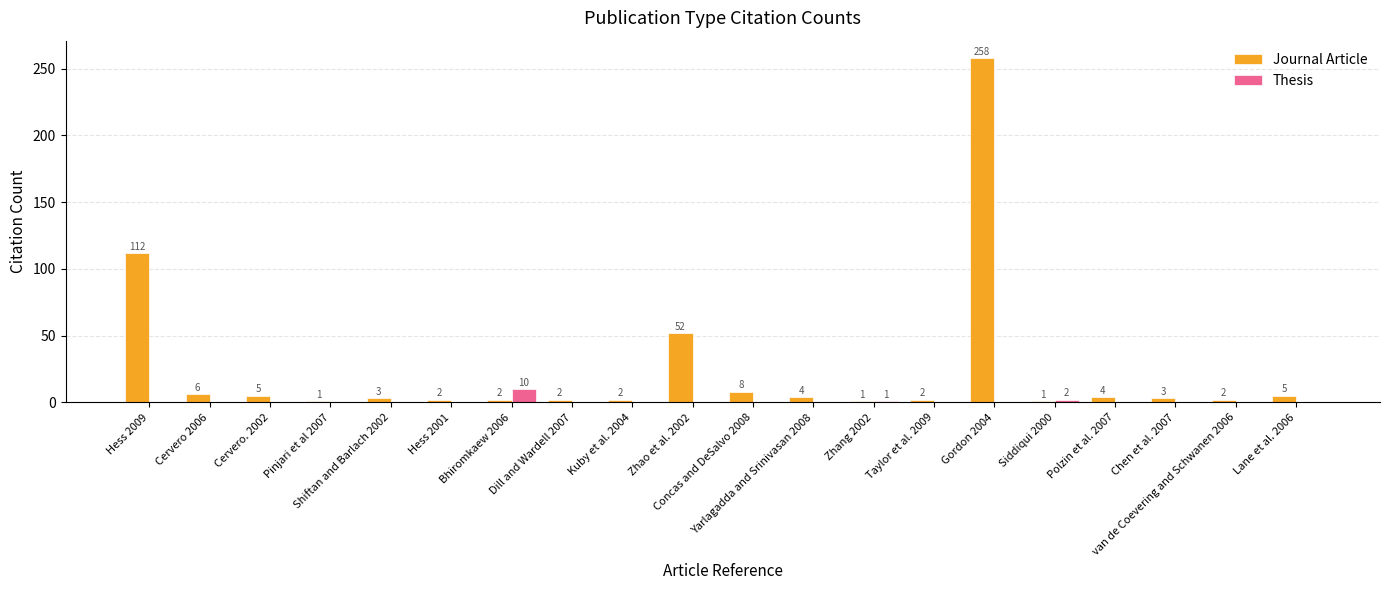

What is the sum of all Journal Article values?

475